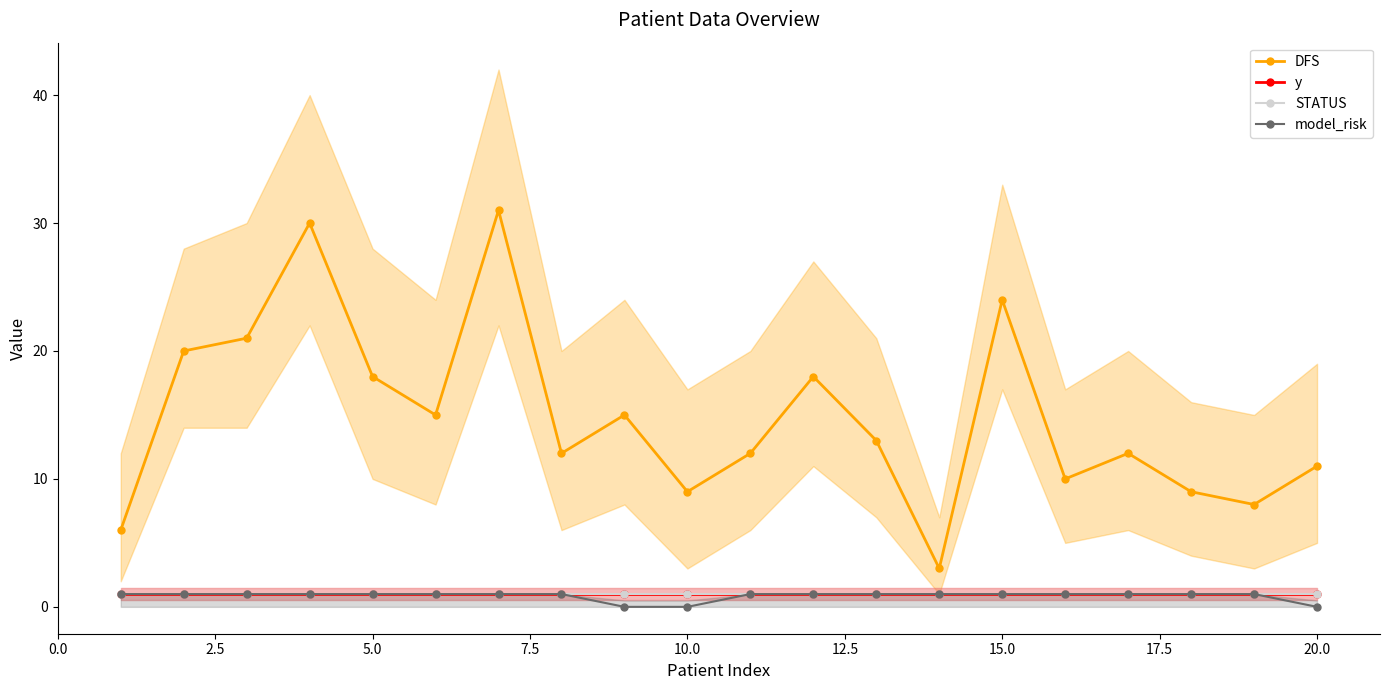

How many data points in DFS are above 13?

9